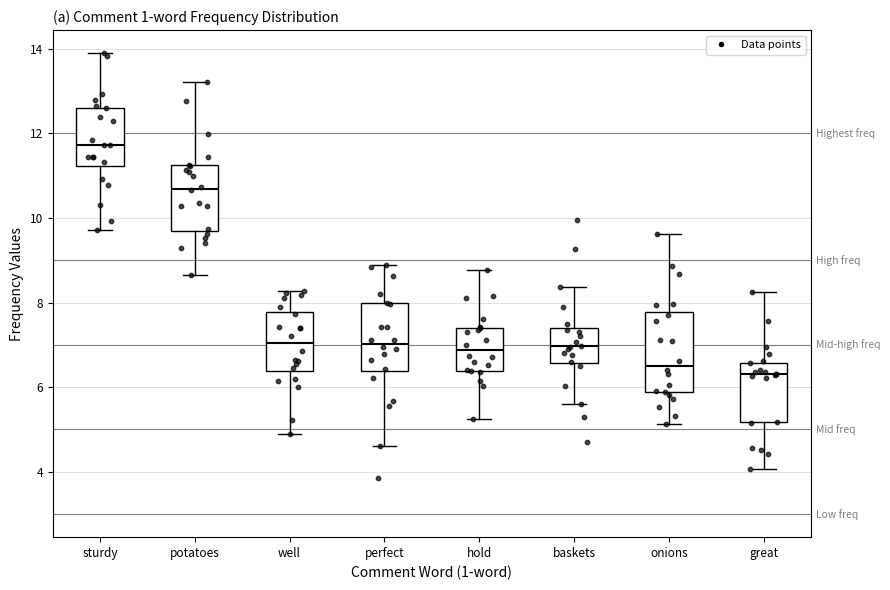

Reading left to right, read every box against the y-axis: the position of its median line, the range the box covers, and the ends of its whiskers. The values are not printed on the chart, so give them approximately, as read against the axis.

sturdy: median 11.8, box 11.2 to 12.6, whiskers 9.8 to 13.8
potatoes: median 10.6, box 9.8 to 11.2, whiskers 8.6 to 13.2
well: median 7.0, box 6.4 to 7.8, whiskers 4.8 to 8.2
perfect: median 7.0, box 6.4 to 8.0, whiskers 4.6 to 8.8
hold: median 6.8, box 6.4 to 7.4, whiskers 5.2 to 8.8
baskets: median 7.0, box 6.6 to 7.4, whiskers 5.6 to 8.4
onions: median 6.6, box 5.8 to 7.8, whiskers 5.2 to 9.6
great: median 6.4, box 5.2 to 6.6, whiskers 4.0 to 8.2